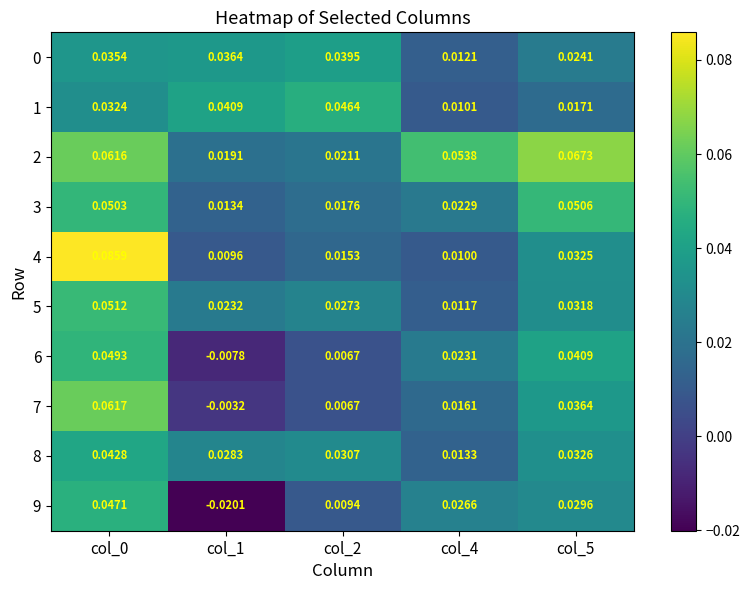

How many distinct data groups are displayed?

10